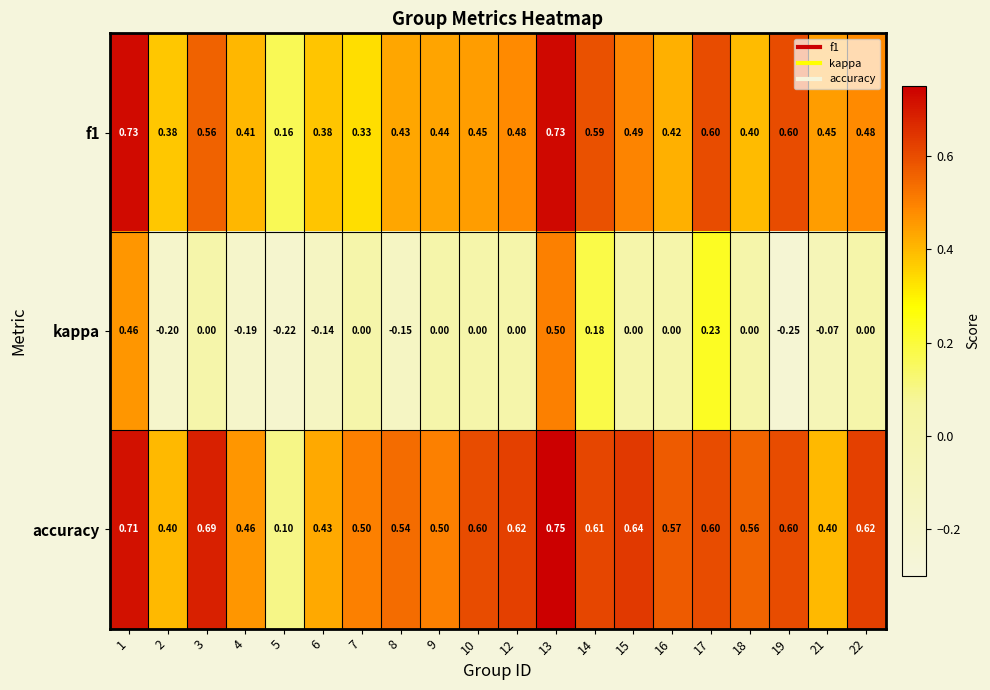

List the series in order of their peak value, highest first.

accuracy, f1, kappa